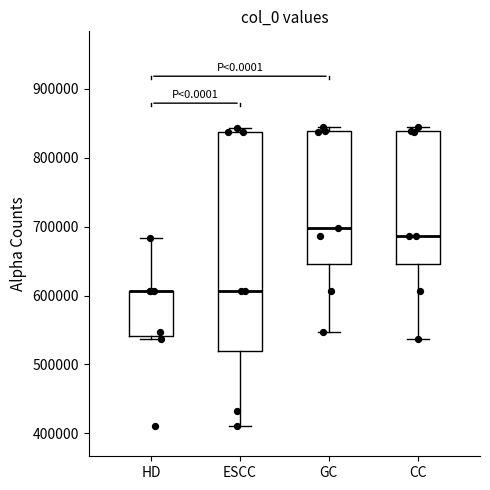

Reading left to right, read every box against the y-axis: the position of its median line, the range the box covers, and the ends of its whiskers. The values are not printed on the chart, so give them approximately, as read against the axis.

HD: median 610000 (drawn on the box's upper edge), box 540000 to 610000, whiskers 540000 (just below the box's lower edge) to 680000
ESCC: median 610000, box 520000 to 840000, whiskers 410000 to 840000 (just above the box's upper edge)
GC: median 700000, box 650000 to 840000, whiskers 550000 to 840000 (just above the box's upper edge)
CC: median 690000, box 650000 to 840000, whiskers 540000 to 840000 (just above the box's upper edge)